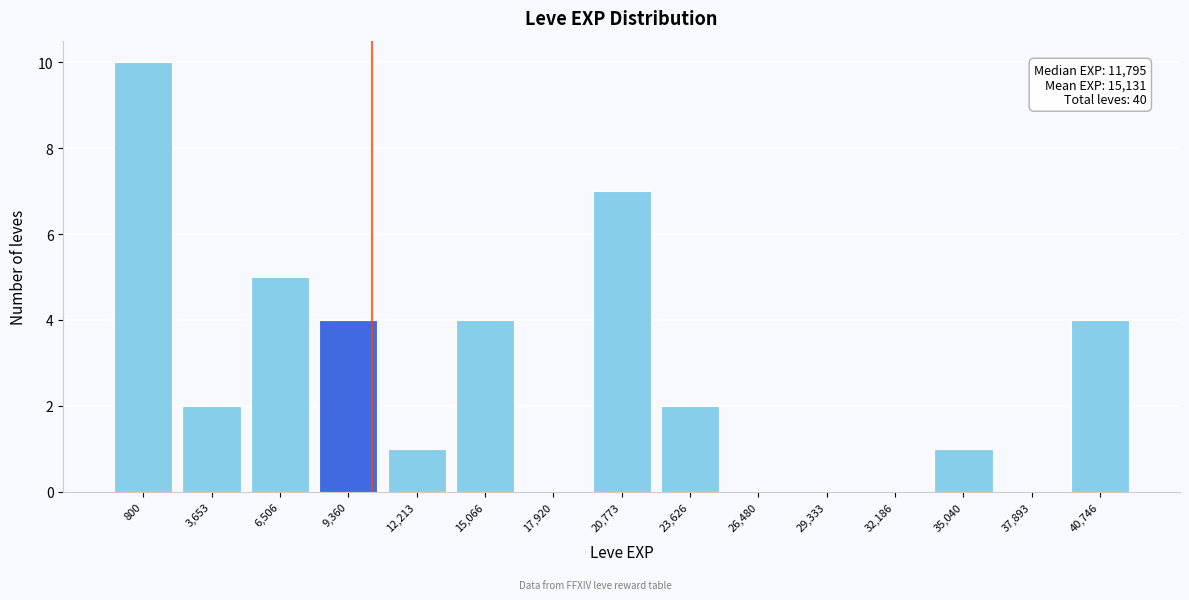

Reading left to right, what are all the values shown in this chart?

800=10	3,653=2	6,506=5	9,360=4	12,213=1	15,066=4	17,920=0	20,773=7	23,626=2	26,480=0	29,333=0	32,186=0	35,040=1	37,893=0	40,746=4